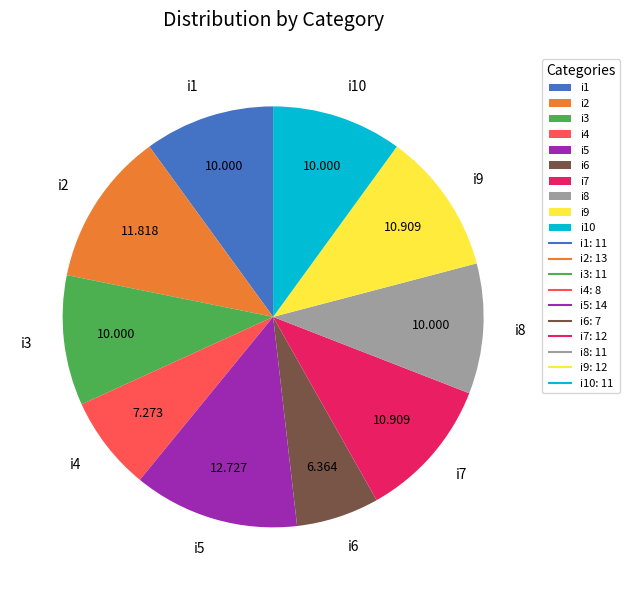

What is the smallest slice in the pie chart?

i6